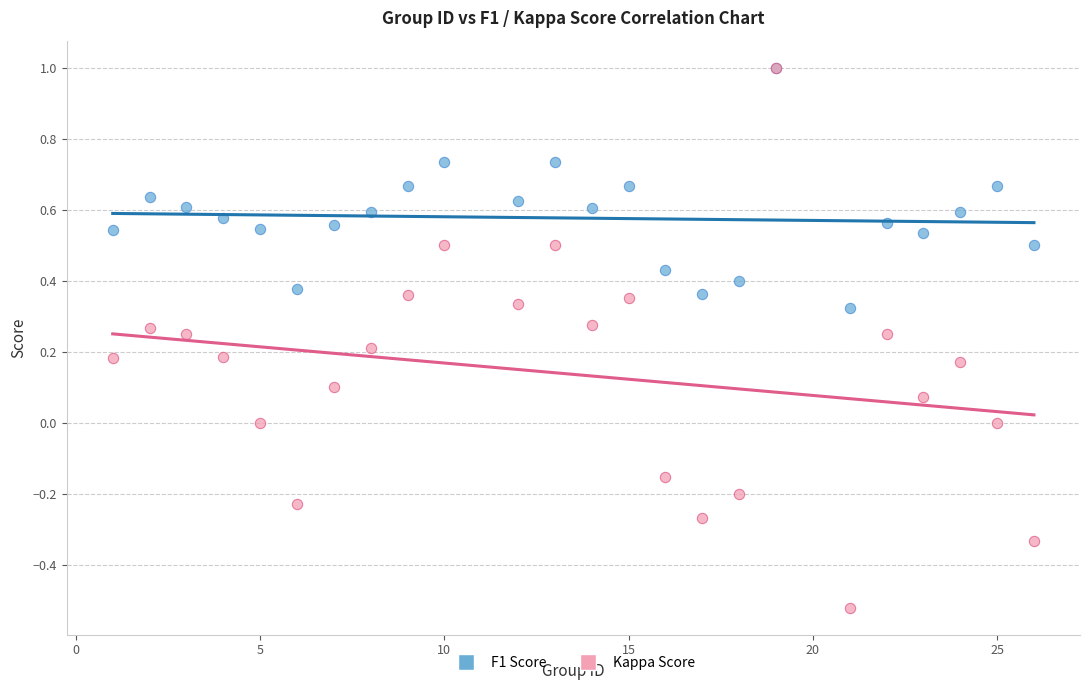

Which series has the widest spread of Y values?

Kappa Score